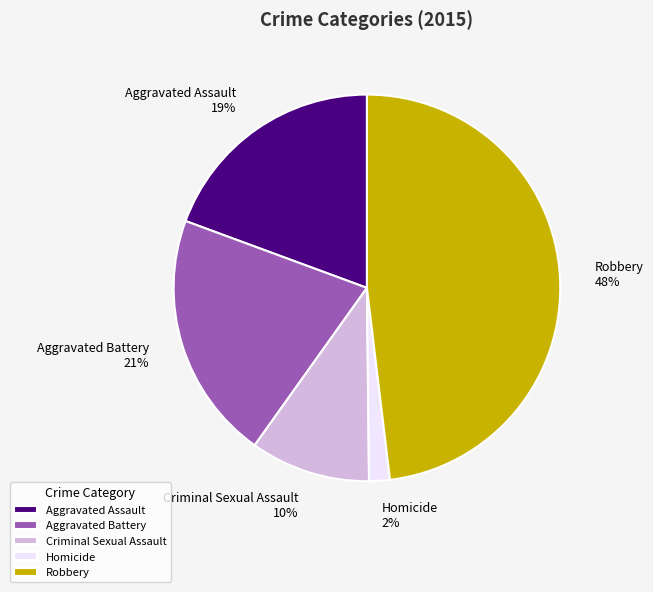

Is the sum of Aggravated Battery and Robbery greater than half?

Yes